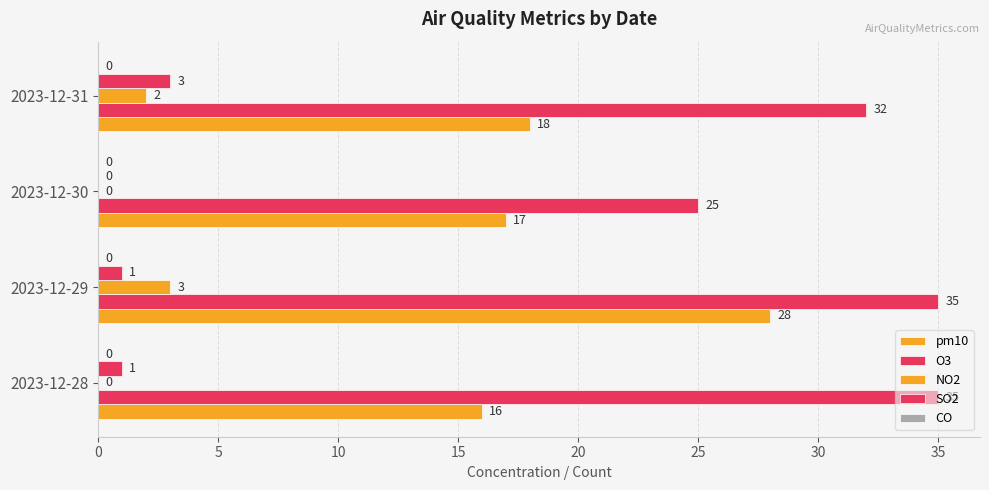

Count the number of data series in this chart.

4